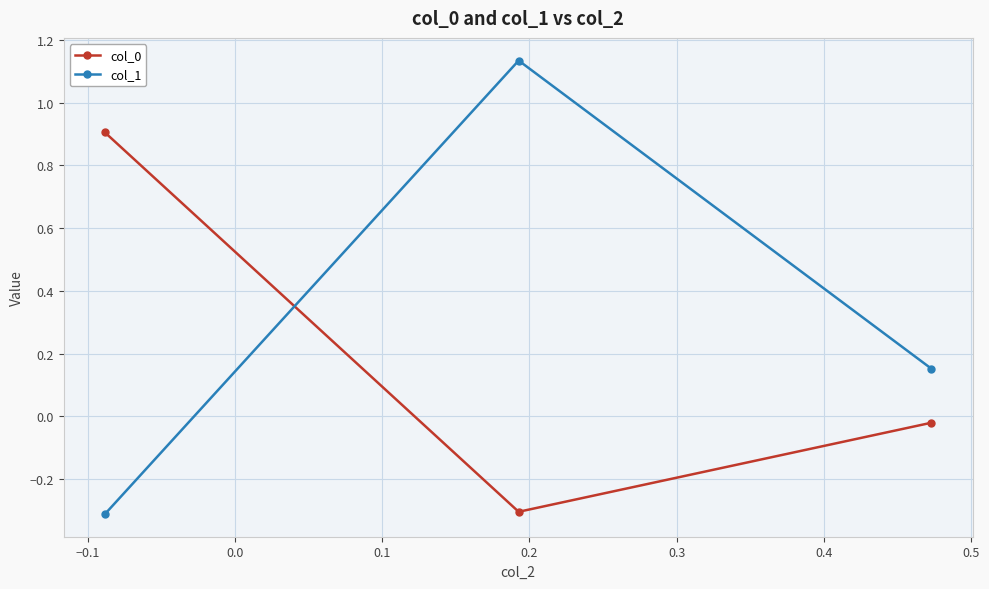

What is the value of the col_1 point at the 1st from the left?

-0.3